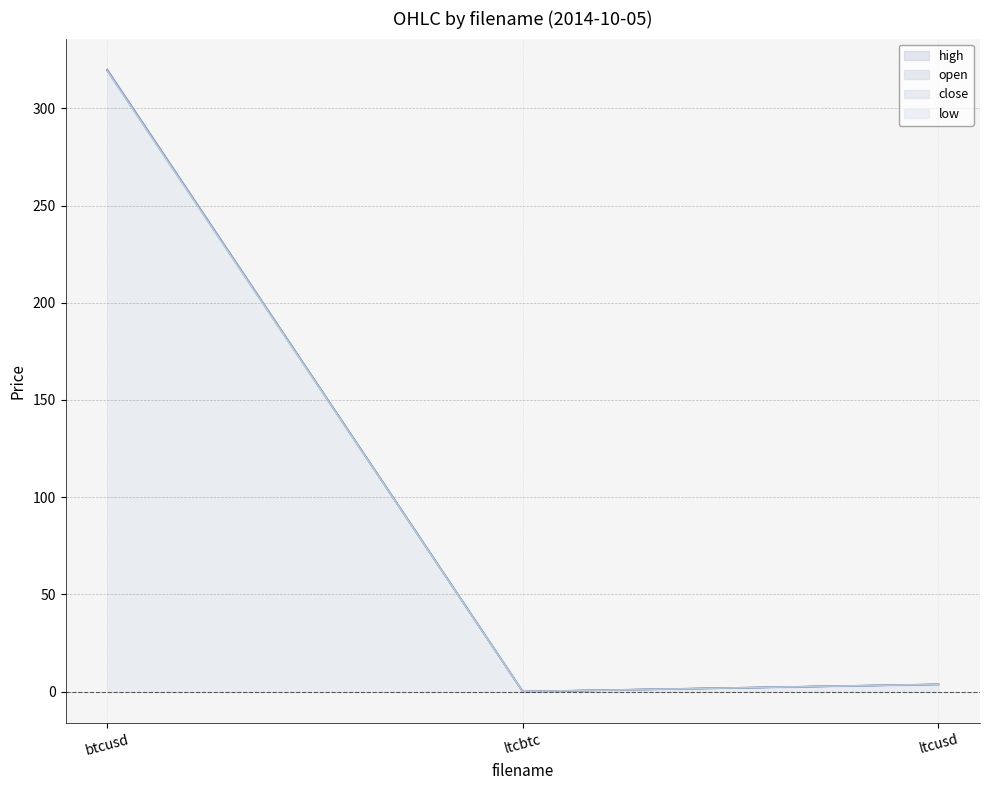

Between btcusd and ltcbtc, which series saw the biggest shift?

close